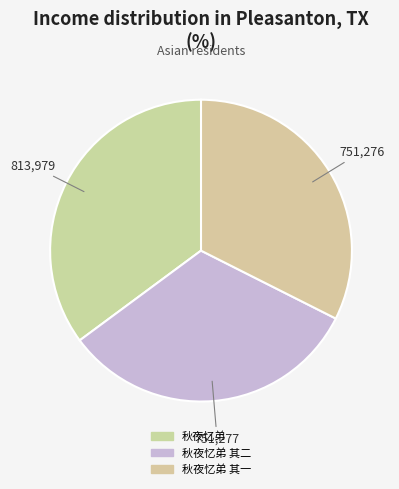

Is there a majority slice in this chart?

No